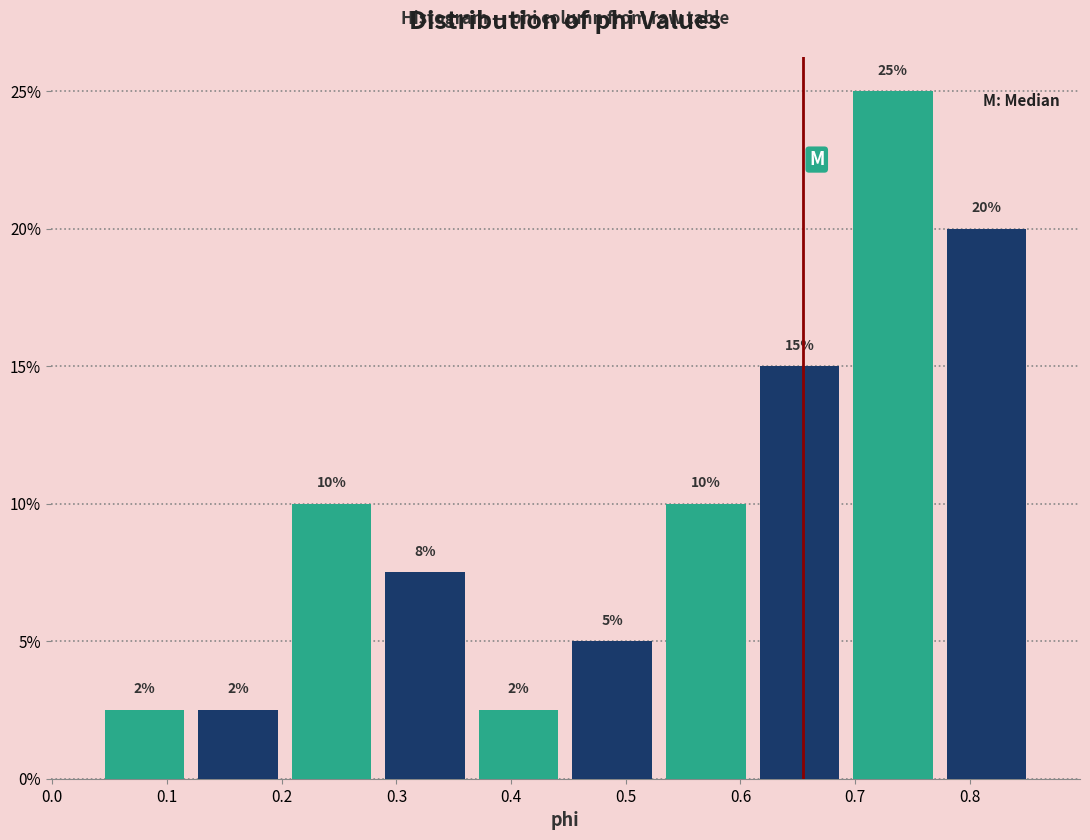

Over which range of the x-axis is the bar tallest?

0.69 to 0.77